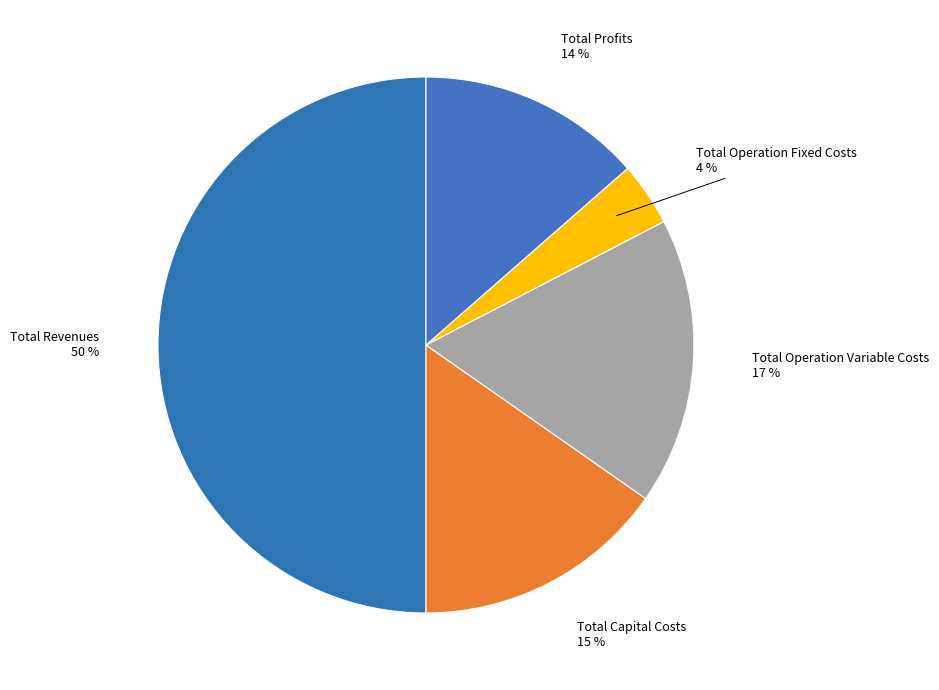

How many segments does this pie chart have?

5